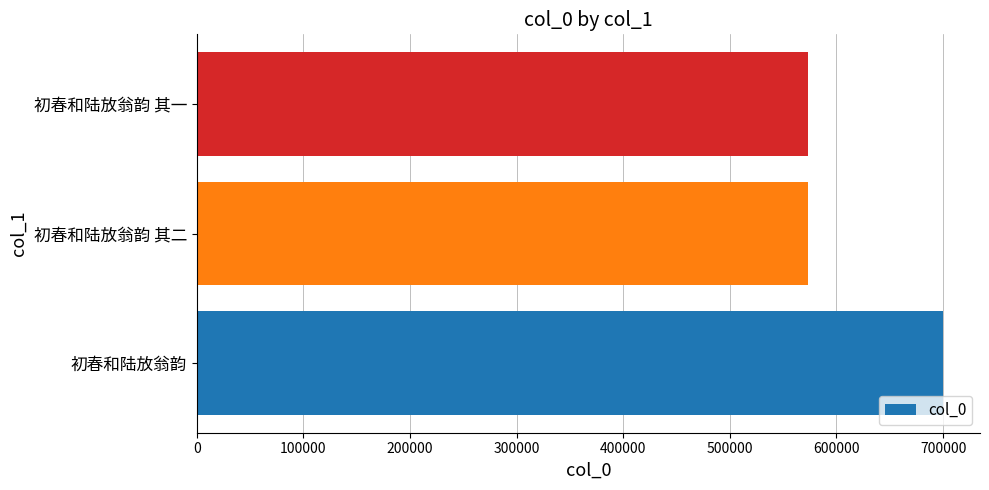

Count the number of data series in this chart.

1